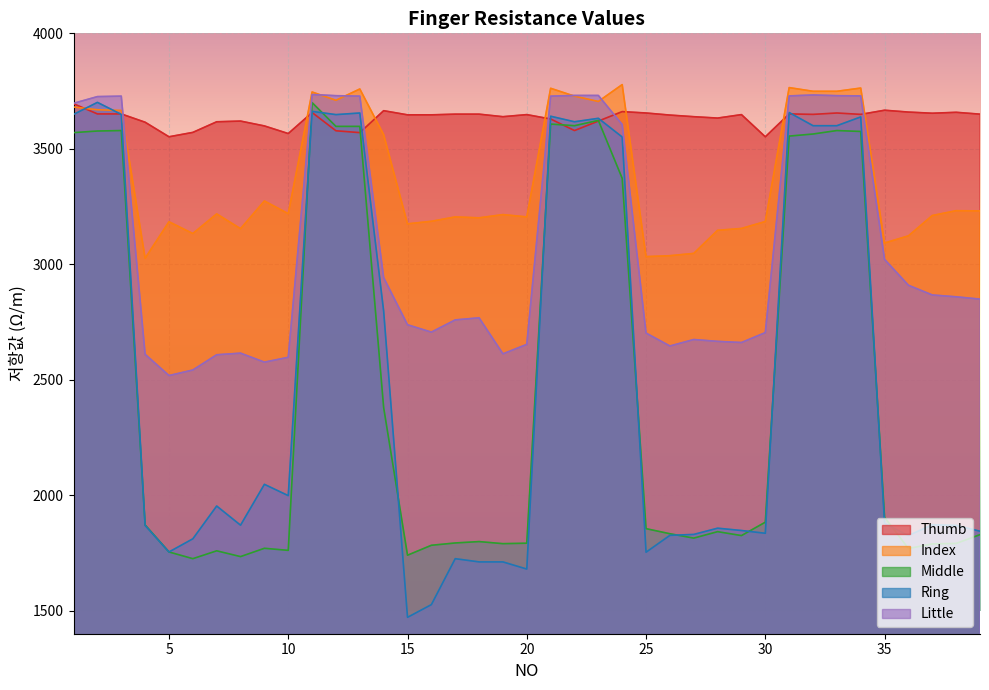

Between 32 and 6, which is larger?

32